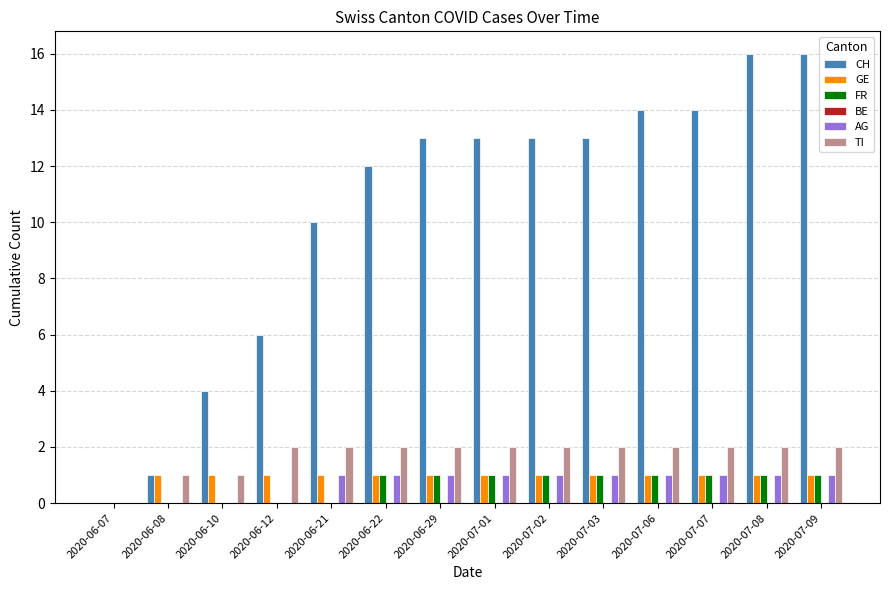

Which series has the widest spread of values?

CH